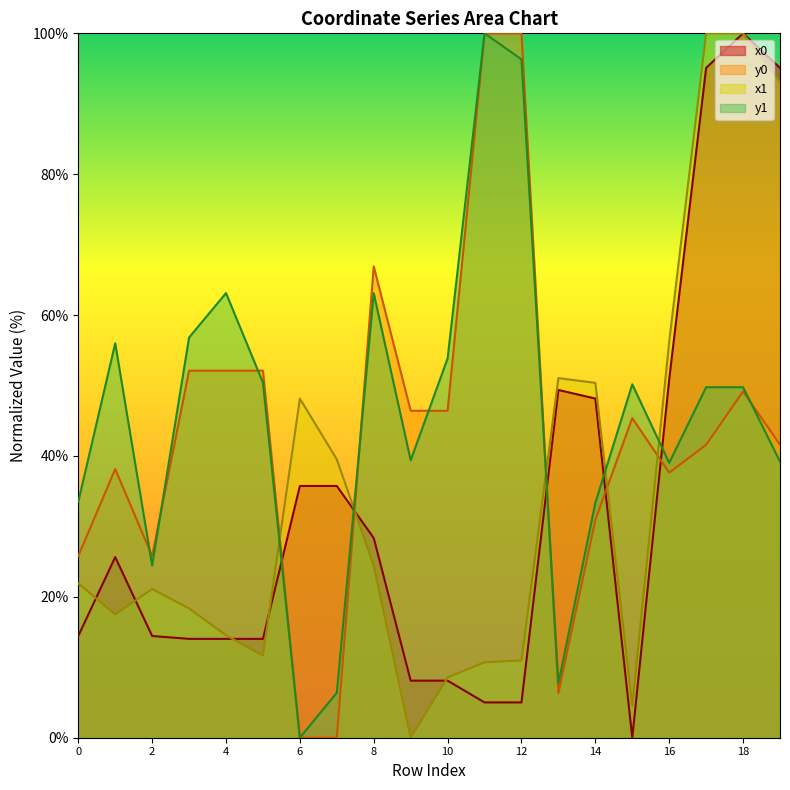

Which series has the largest total across all categories?

y1